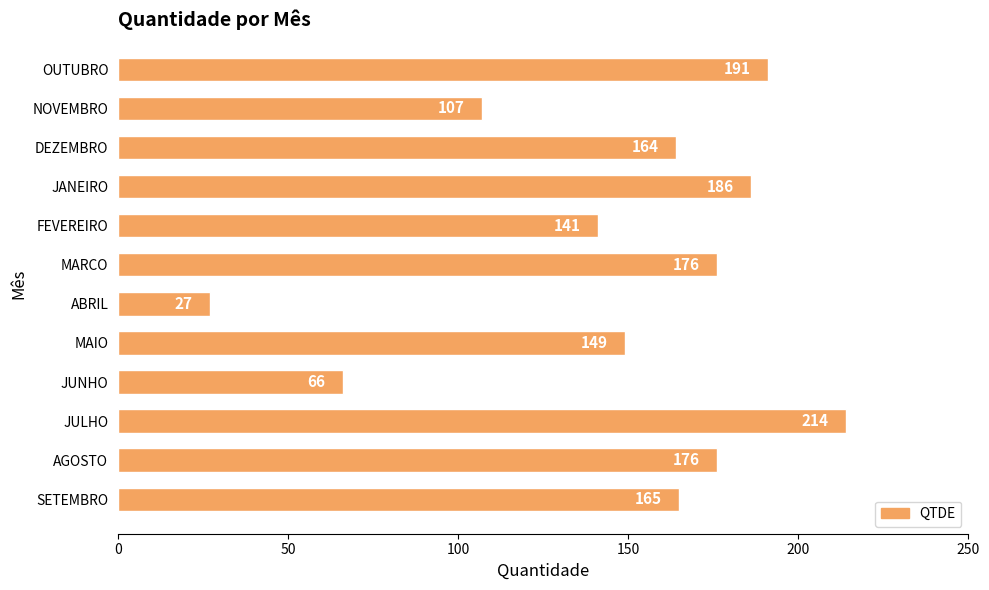

Reading bottom to top, what are all the values shown in this chart?

SETEMBRO=165	AGOSTO=176	JULHO=214	JUNHO=66	MAIO=149	ABRIL=27	MARCO=176	FEVEREIRO=141	JANEIRO=186	DEZEMBRO=164	NOVEMBRO=107	OUTUBRO=191